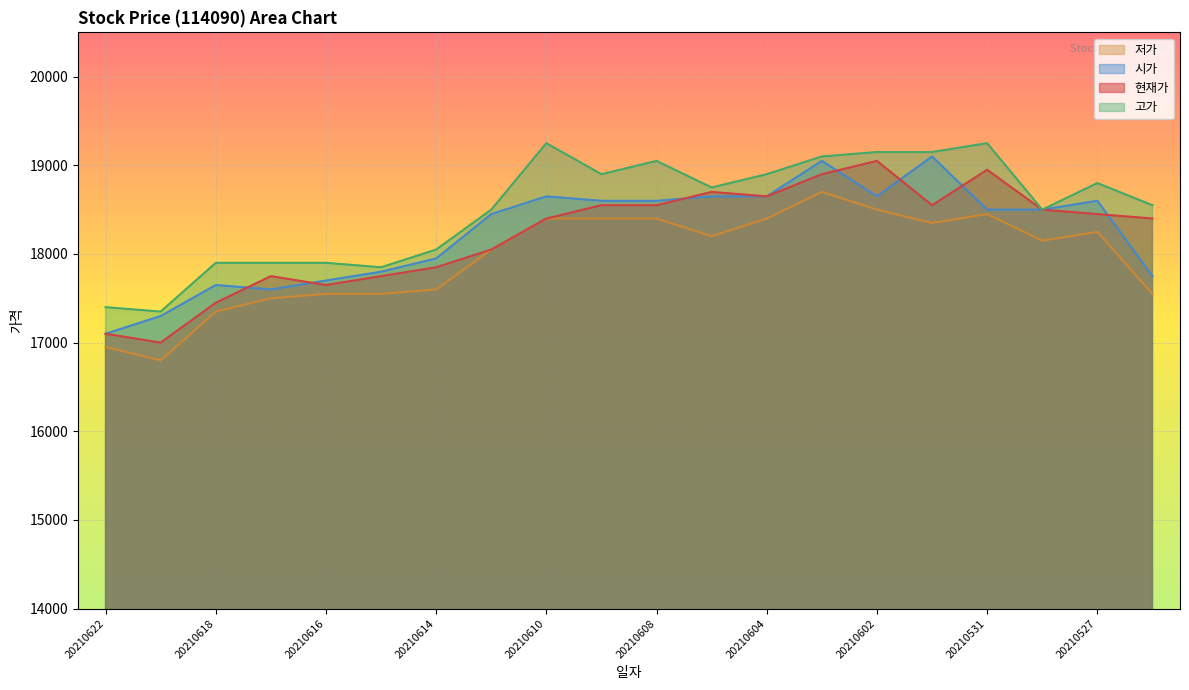

Is the value of 현재가 at 20210609 greater than the value of 저가 at 20210603?

No